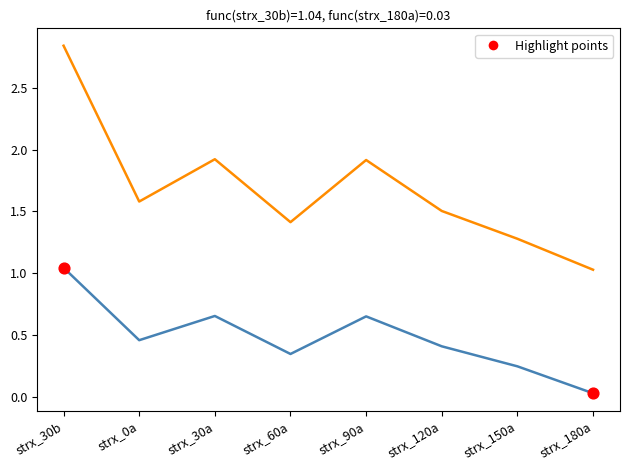

What is the difference between the highest and lowest values at strx_120a?

1.1